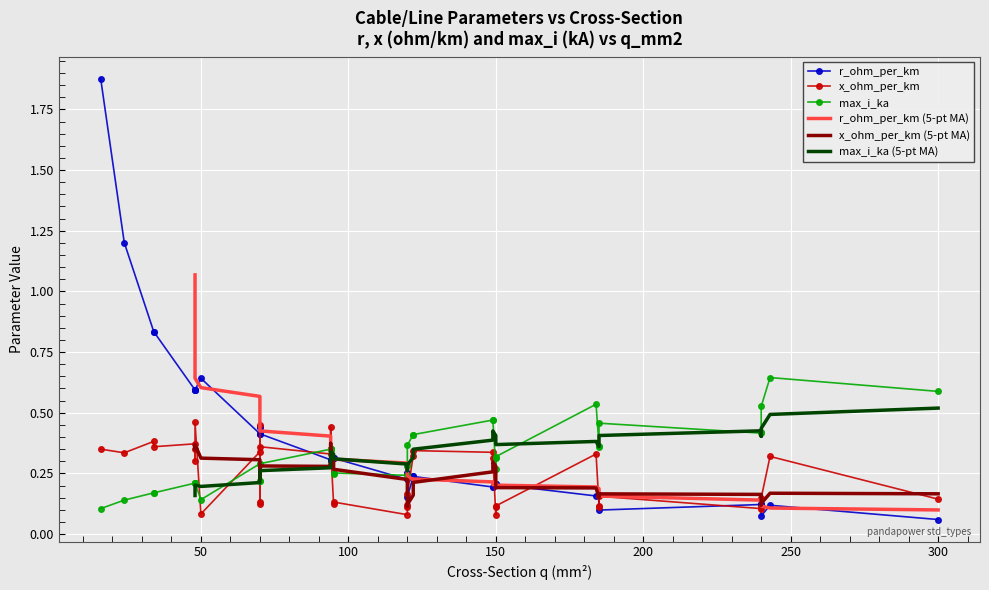

What value does the max_i_ka series have at 10?

0.3